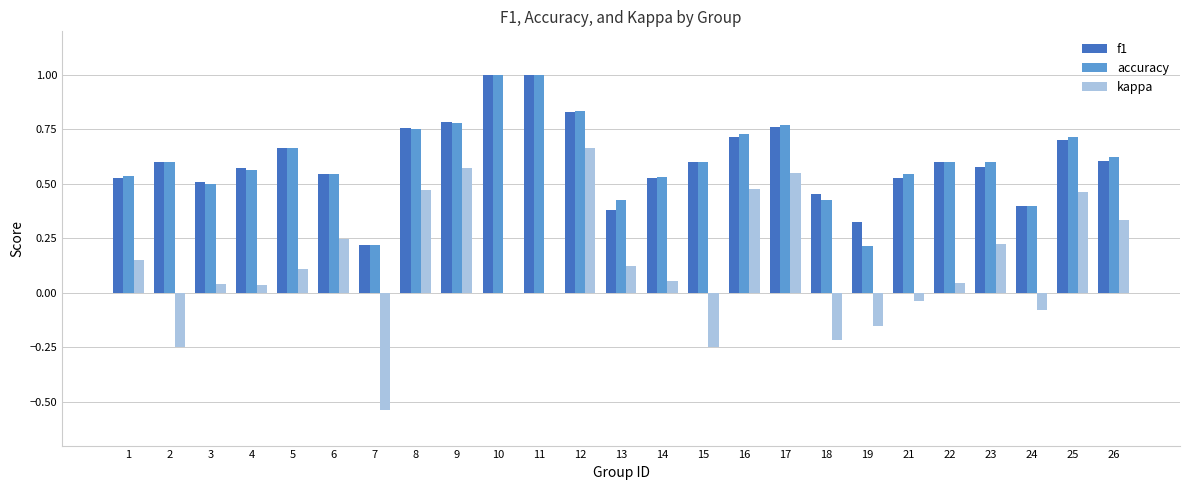

Is it true that accuracy equals 0.6 at 4?

True